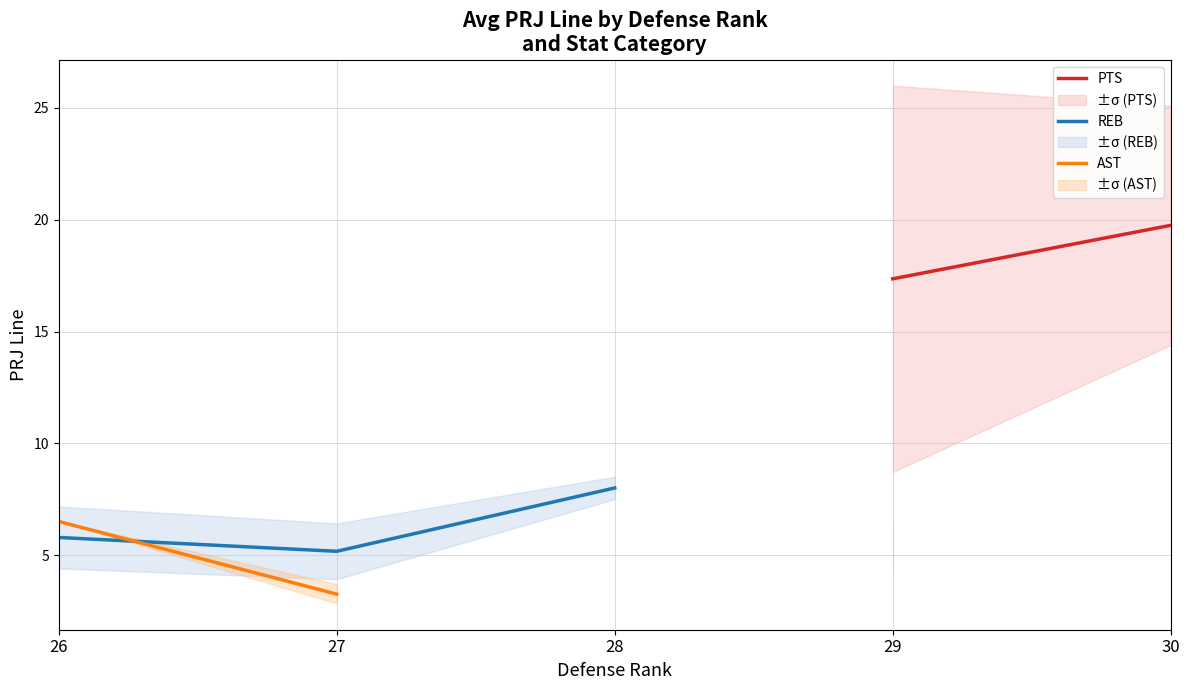

Which category has the lowest value in the AST series?

27